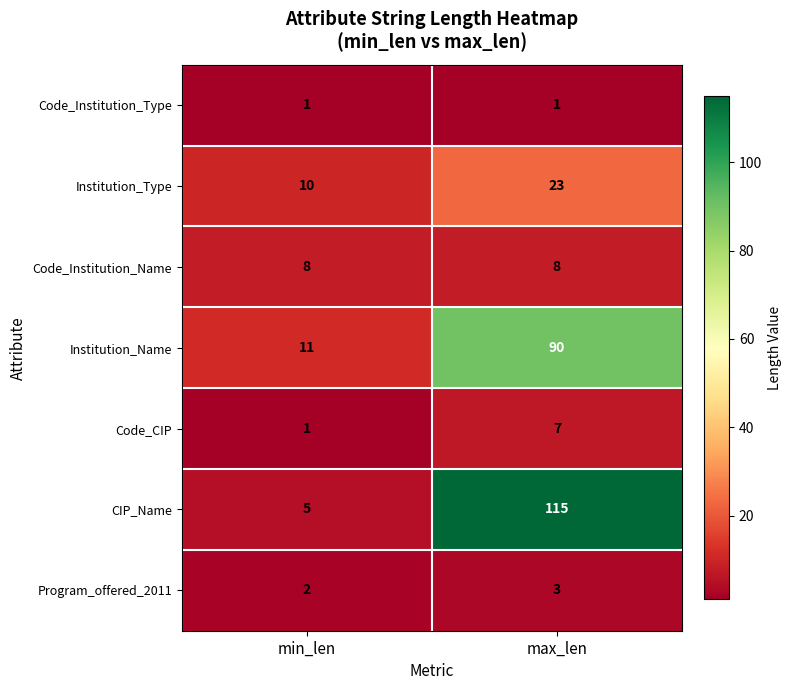

What is the lowest value of the Institution_Name series?

11